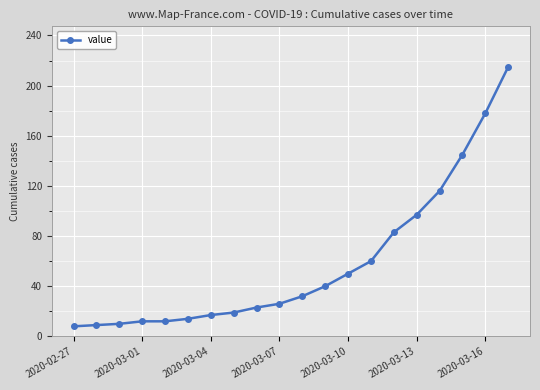

Reading left to right, what are all the values shown in this chart?

8	9	10	12	12	14	17	19	23	26	32	40	50	60	83	97	116	145	178	215